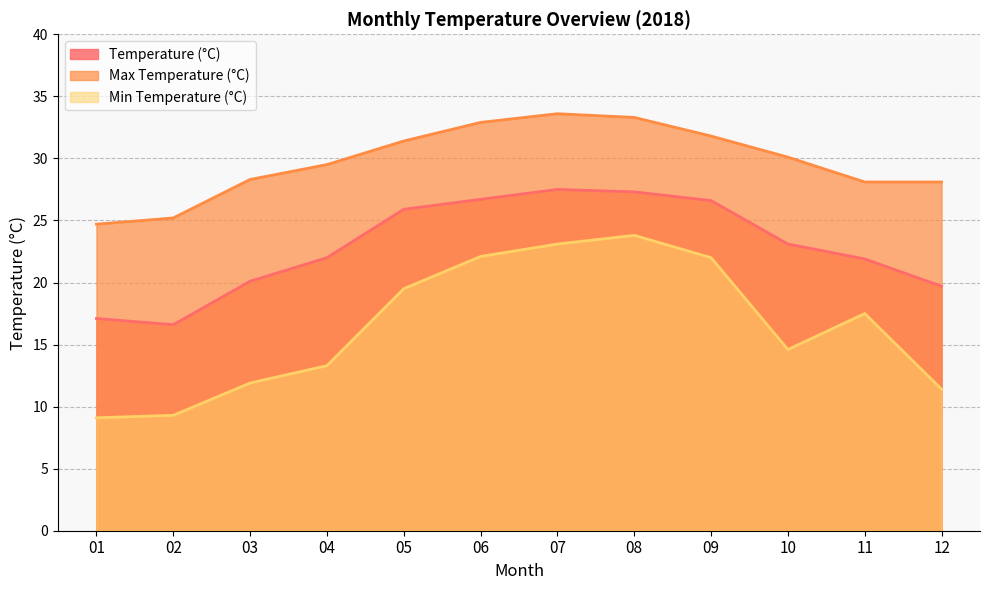

Is the value of Min Temperature (°C) at 01 greater than the value of Temperature (°C) at 10?

No